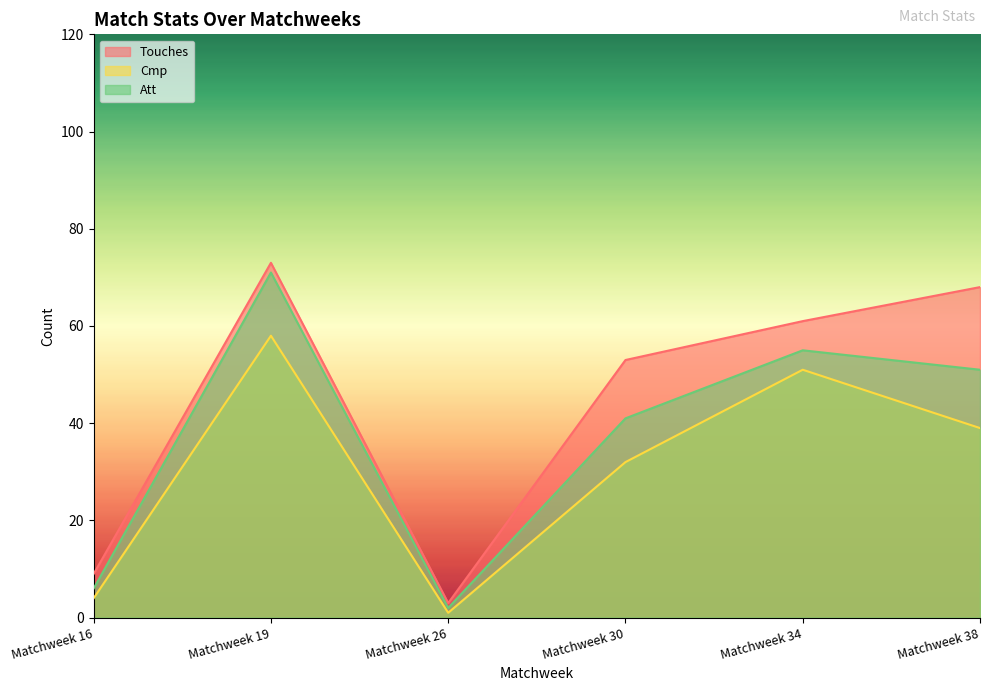

What is the spread (max minus min) of values at Matchweek 30?

21